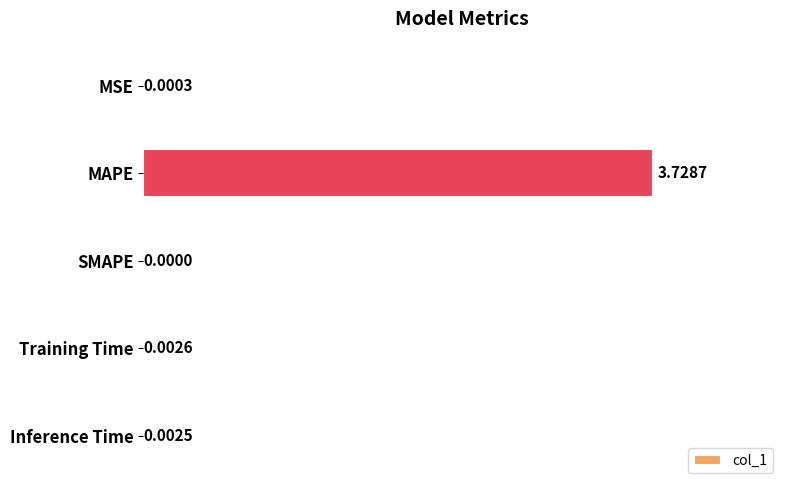

At which category does the chart reach its peak across all series?

MAPE